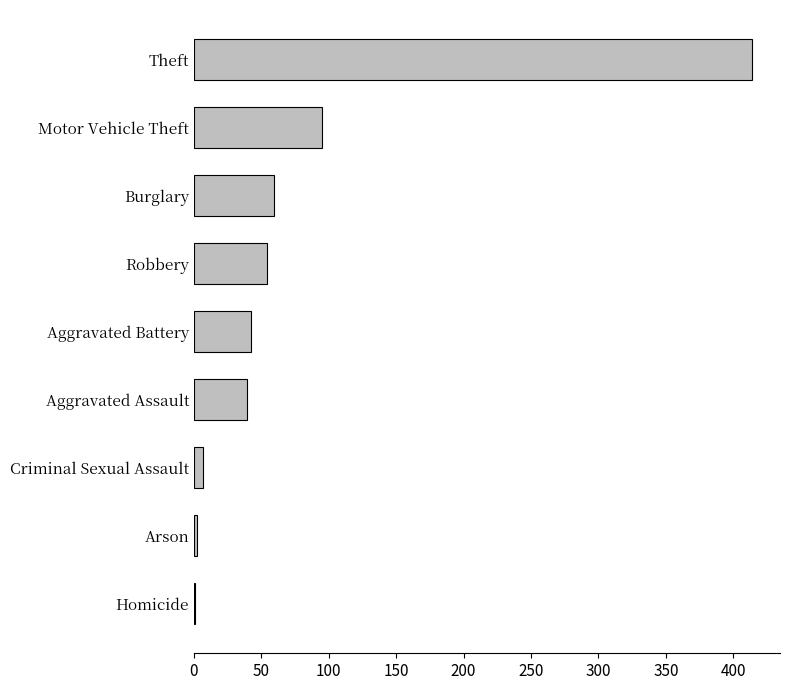

What is the greatest value displayed?

414